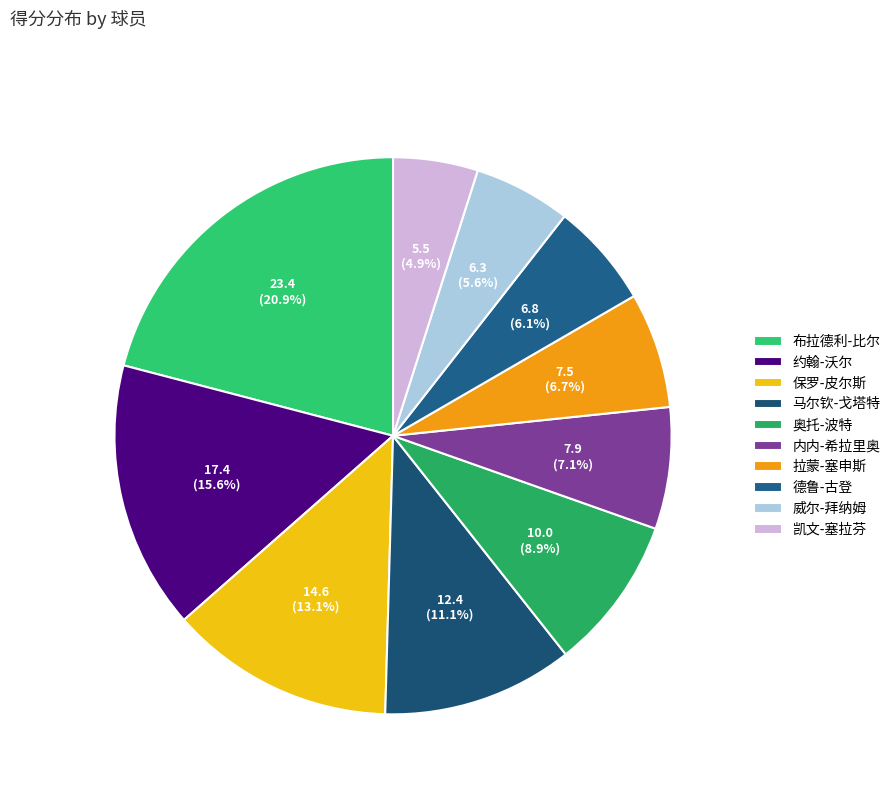

To the nearest percent, what is the average slice percentage?

10%